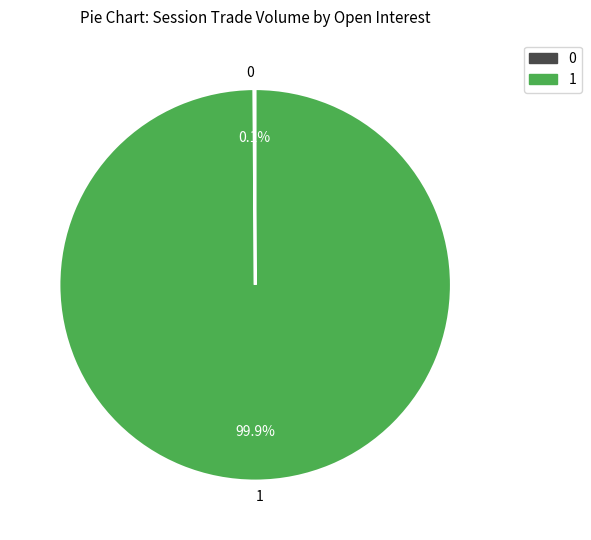

Is there any slice that represents more than half of the pie?

Yes